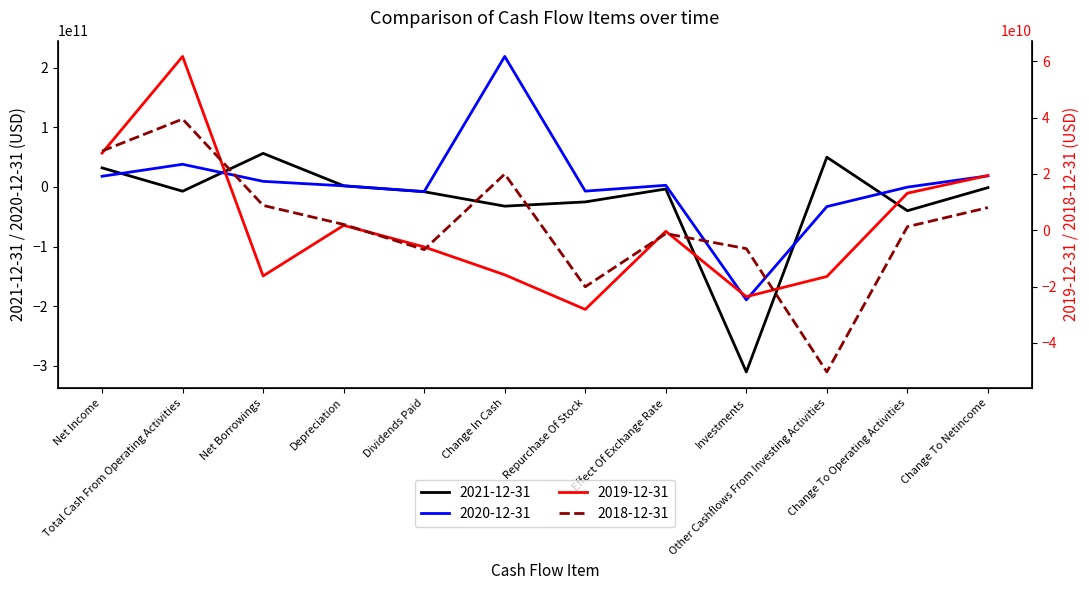

Is the value of 2018-12-31 at Net Borrowings greater than the value of 2020-12-31 at Effect Of Exchange Rate?

Yes